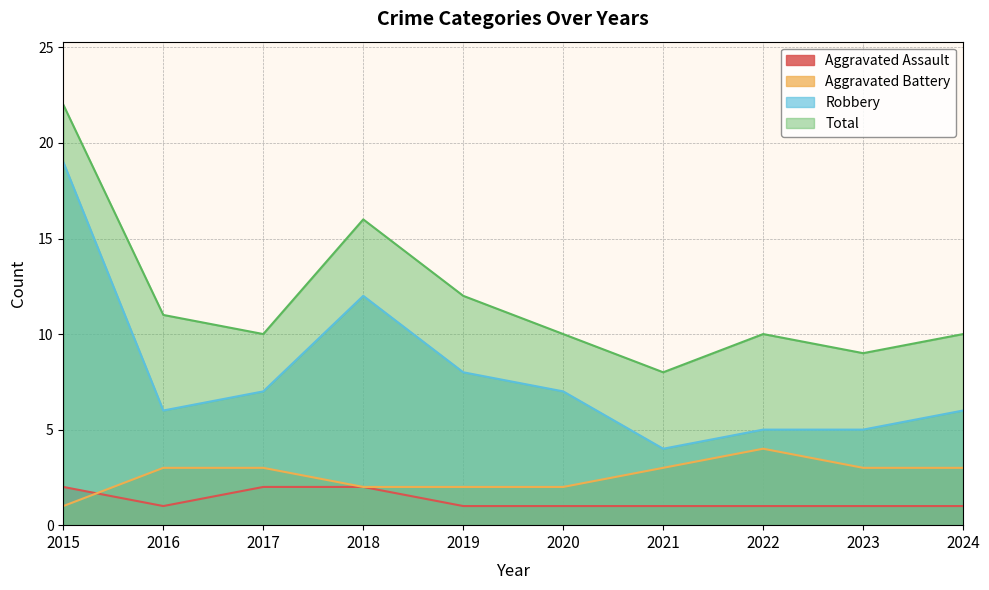

True or false: Robbery and Aggravated Battery intersect in this chart.

False